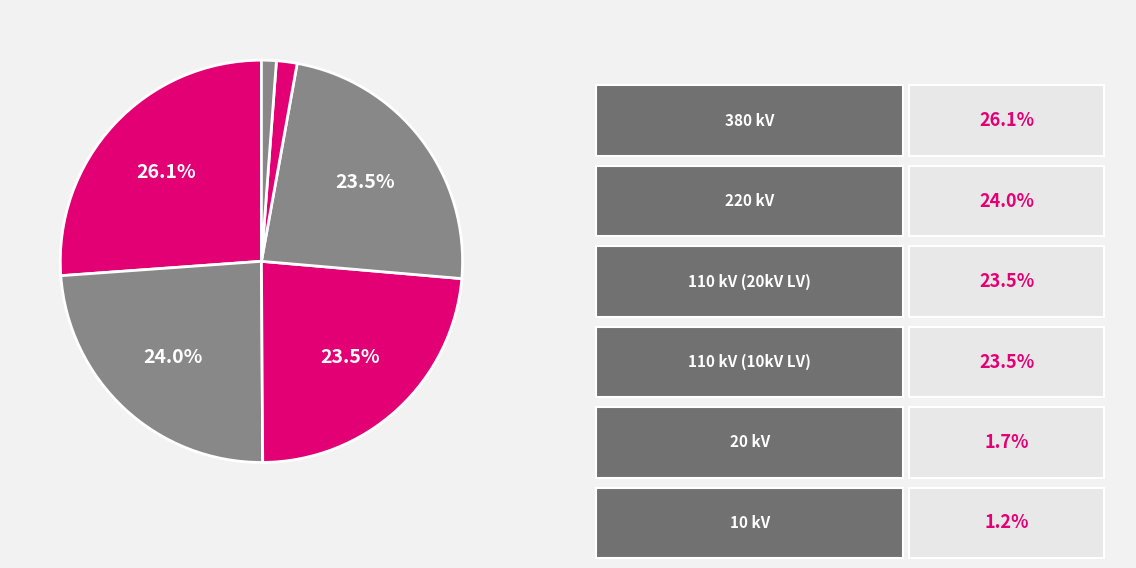

Which category has the biggest portion of the pie?

380 kV